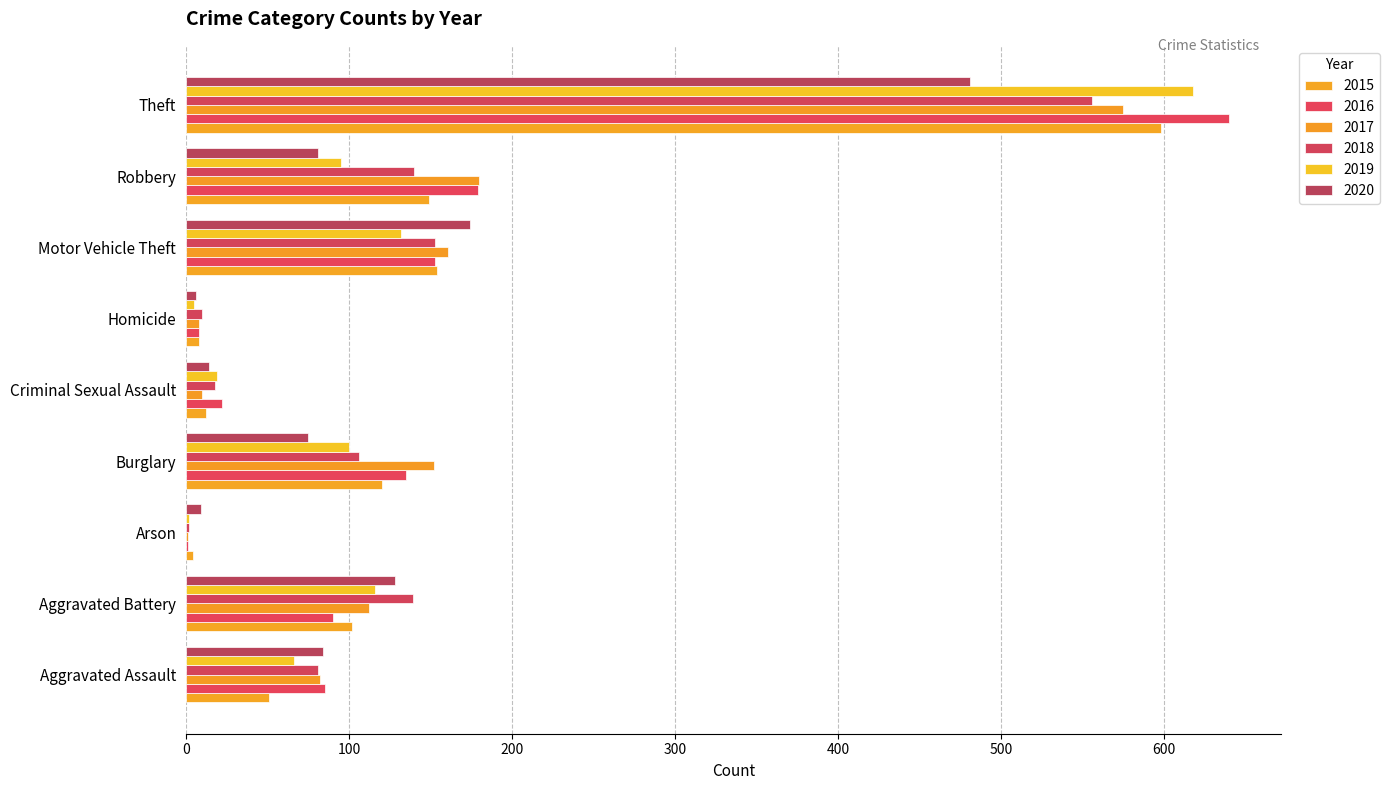

Reading left to right, transcribe all the data shown in this chart.

2015: Aggravated Assault=51	Aggravated Battery=102	Arson=4	Burglary=120	Criminal Sexual Assault=12	Homicide=8	Motor Vehicle Theft=154	Robbery=149	Theft=598
2016: Aggravated Assault=85	Aggravated Battery=90	Arson=1	Burglary=135	Criminal Sexual Assault=22	Homicide=8	Motor Vehicle Theft=153	Robbery=179	Theft=640
2017: Aggravated Assault=82	Aggravated Battery=112	Arson=1	Burglary=152	Criminal Sexual Assault=10	Homicide=8	Motor Vehicle Theft=161	Robbery=180	Theft=575
2018: Aggravated Assault=81	Aggravated Battery=139	Arson=2	Burglary=106	Criminal Sexual Assault=18	Homicide=10	Motor Vehicle Theft=153	Robbery=140	Theft=556
2019: Aggravated Assault=66	Aggravated Battery=116	Arson=2	Burglary=100	Criminal Sexual Assault=19	Homicide=5	Motor Vehicle Theft=132	Robbery=95	Theft=618
2020: Aggravated Assault=84	Aggravated Battery=128	Arson=9	Burglary=75	Criminal Sexual Assault=14	Homicide=6	Motor Vehicle Theft=174	Robbery=81	Theft=481